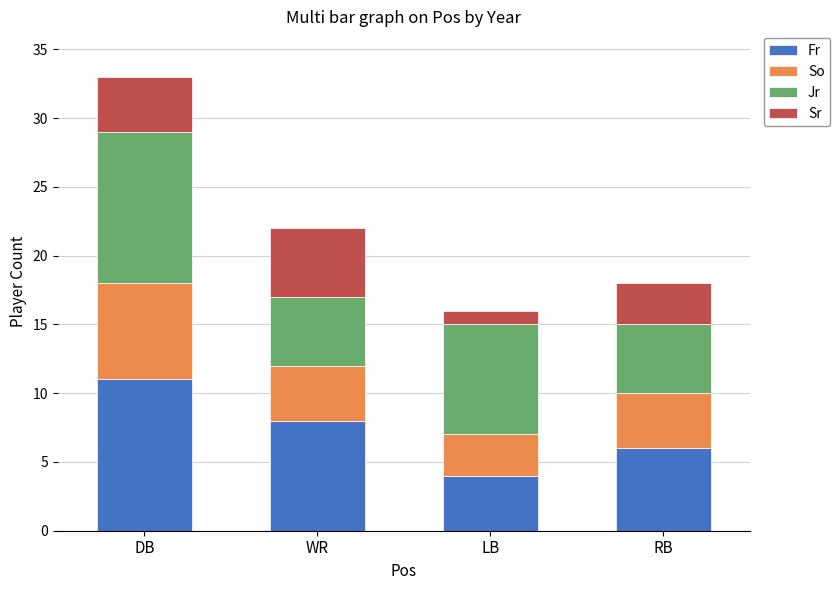

Count the number of data series in this chart.

4